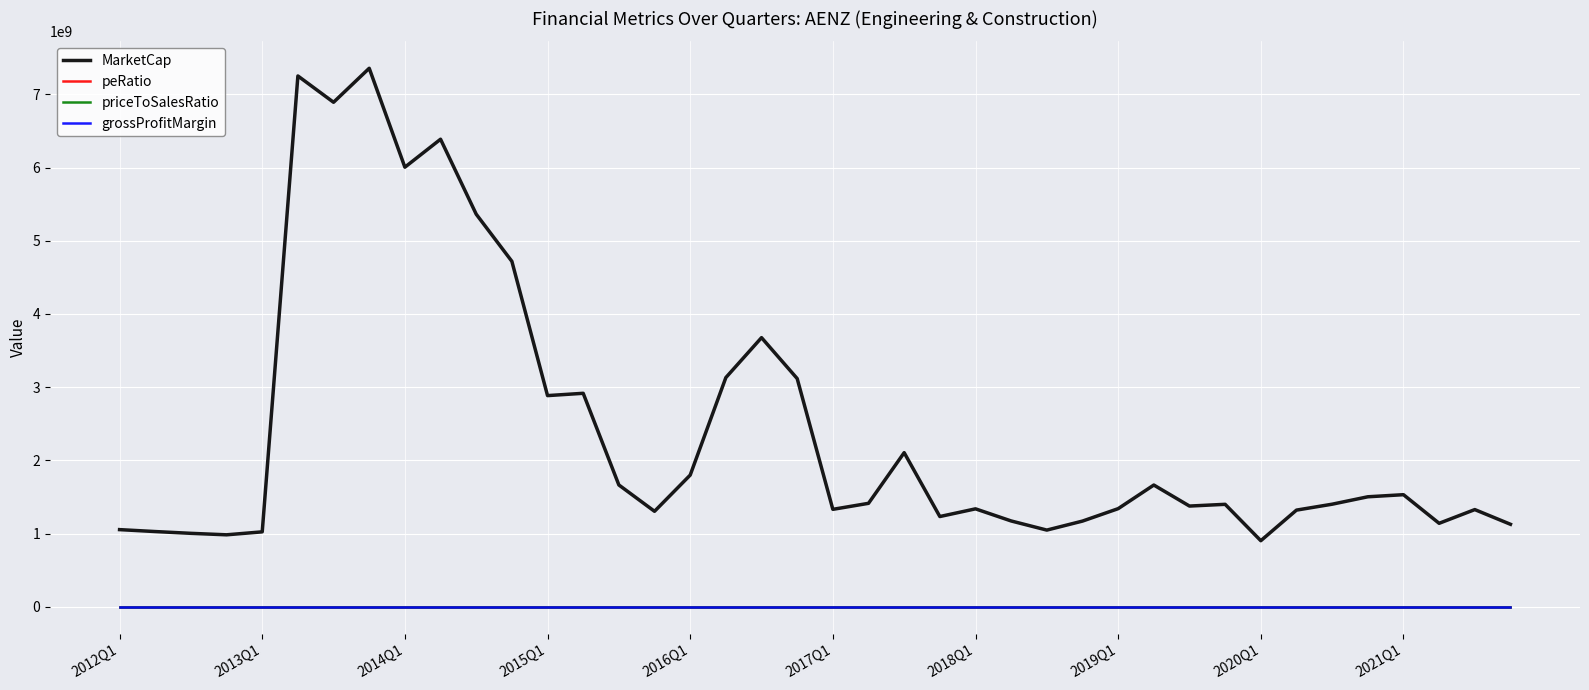

Which series has the largest total across all categories?

MarketCap